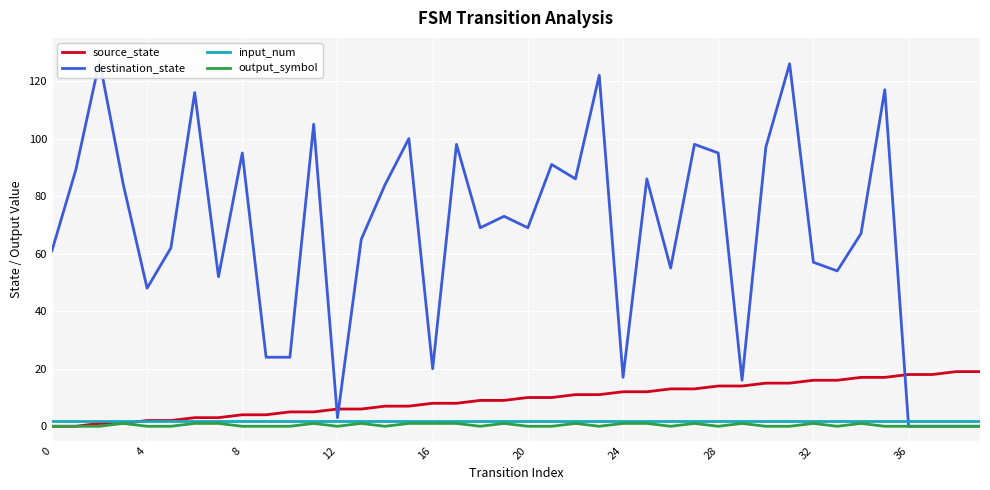

What are all the series names shown in the legend?

source_state, destination_state, input_num, output_symbol